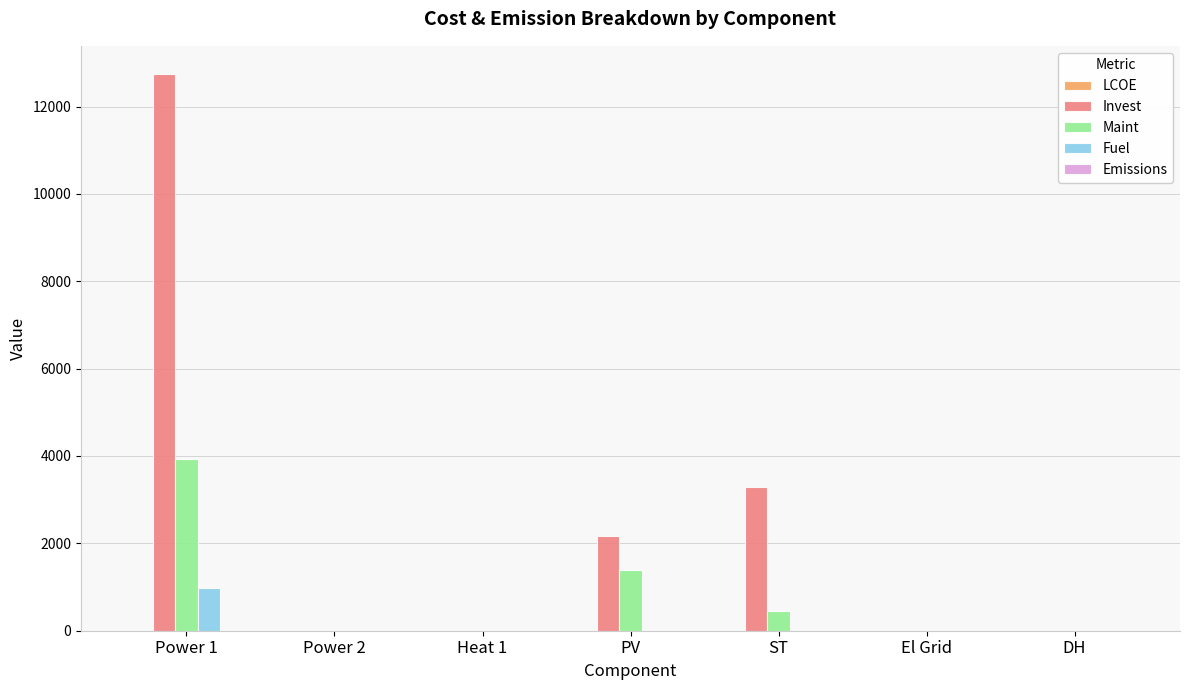

Is the value of Fuel at ST greater than the value of Invest at ST?

No